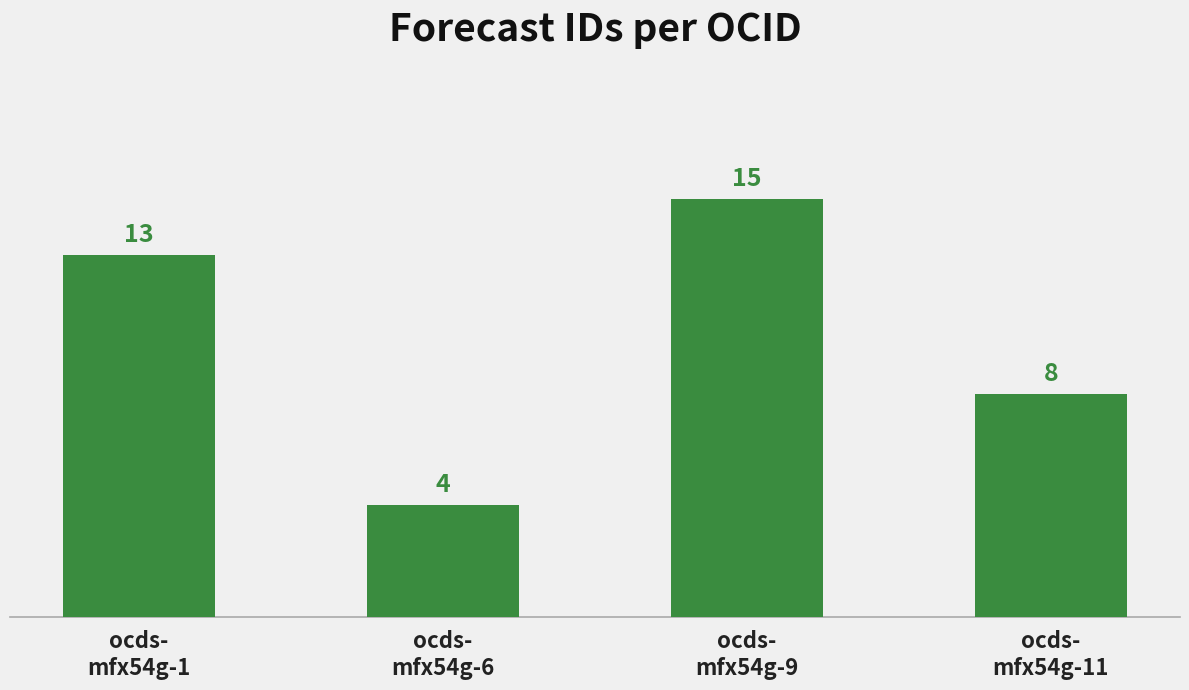

List the labels in order of value, largest first.

ocds-
mfx54g-9, ocds-
mfx54g-1, ocds-
mfx54g-11, ocds-
mfx54g-6